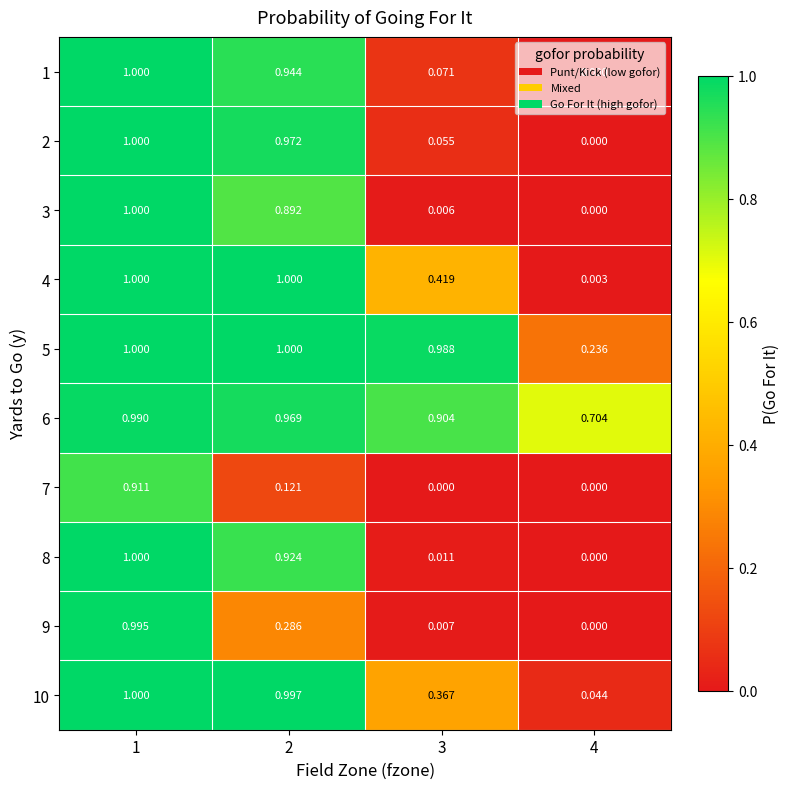

Is the value of 7 at 2 greater than the value of 8 at 4?

Yes